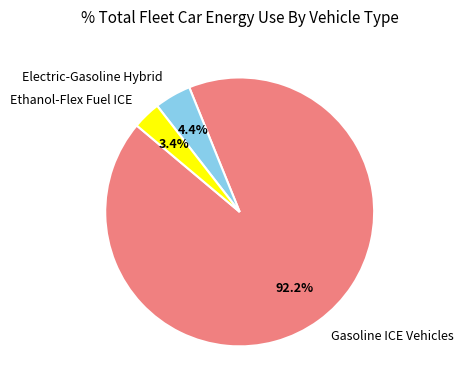

Rank the categories by value from lowest to highest.

Ethanol-Flex Fuel ICE, Electric-Gasoline Hybrid, Gasoline ICE Vehicles